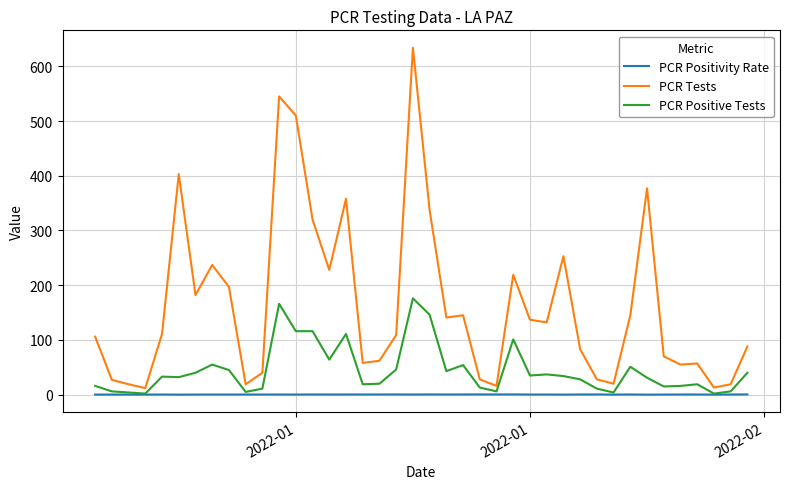

True or false: PCR Positive Tests and PCR Tests intersect in this chart.

False